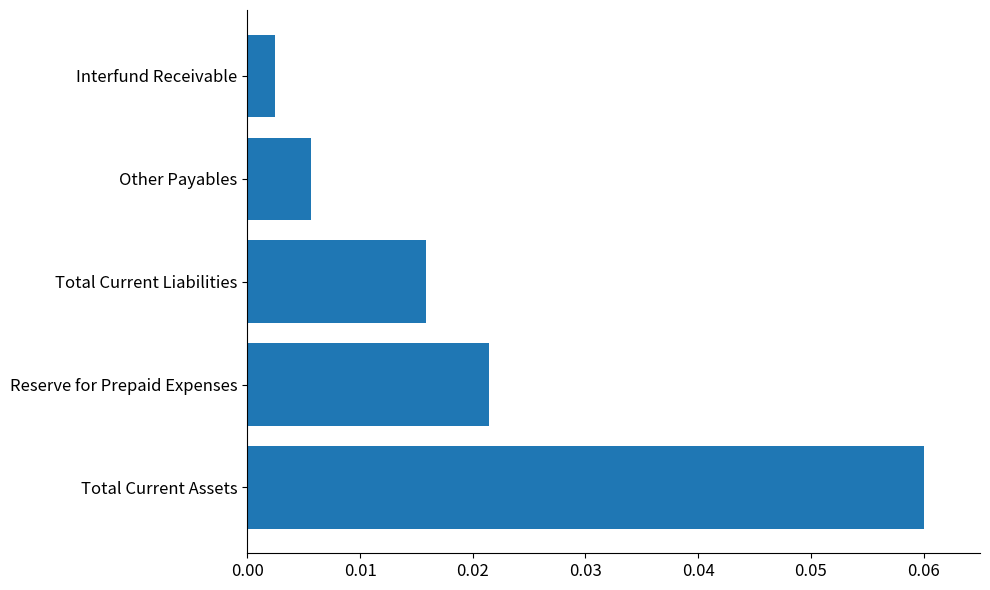

List the labels in order of value, smallest first.

Interfund Receivable, Other Payables, Total Current Liabilities, Reserve for Prepaid Expenses, Total Current Assets